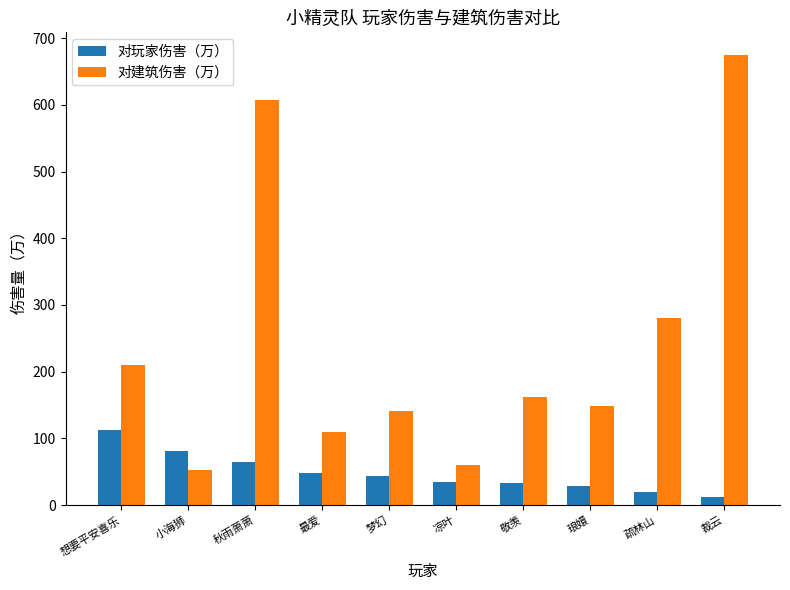

At 疏林山, list the series in order from largest to smallest.

对建筑伤害（万）, 对玩家伤害（万）